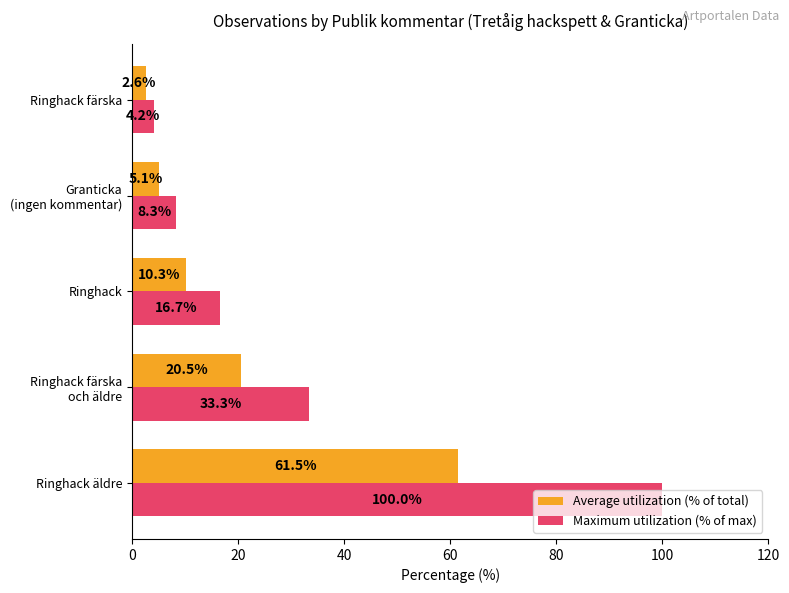

True or false: Maximum utilization (% of max) has a value of 4.2 at Ringhack färska.

True